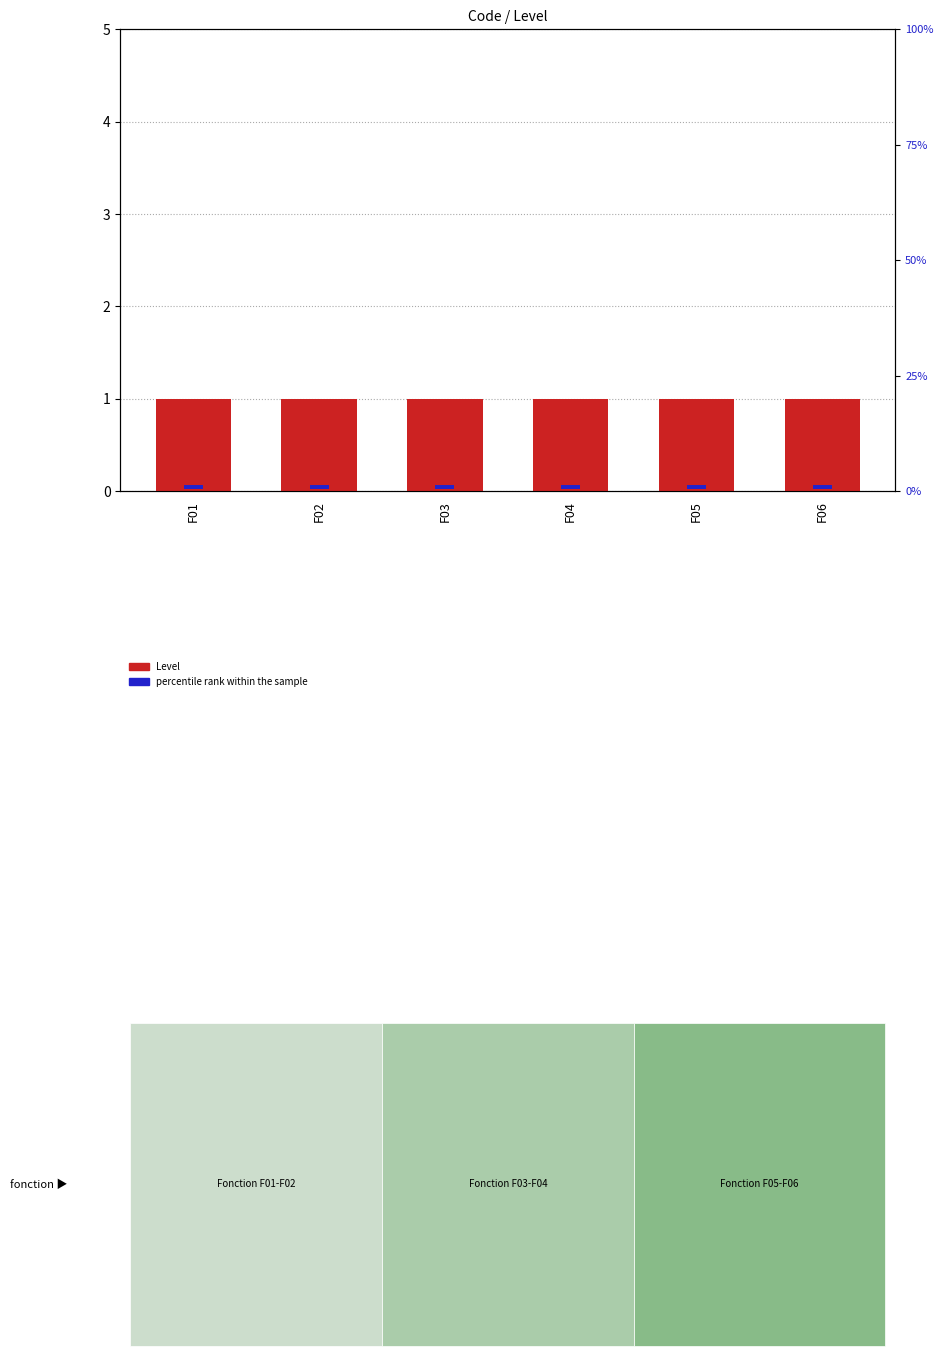

The value of Level at F03 is 1.0. True or false?

True